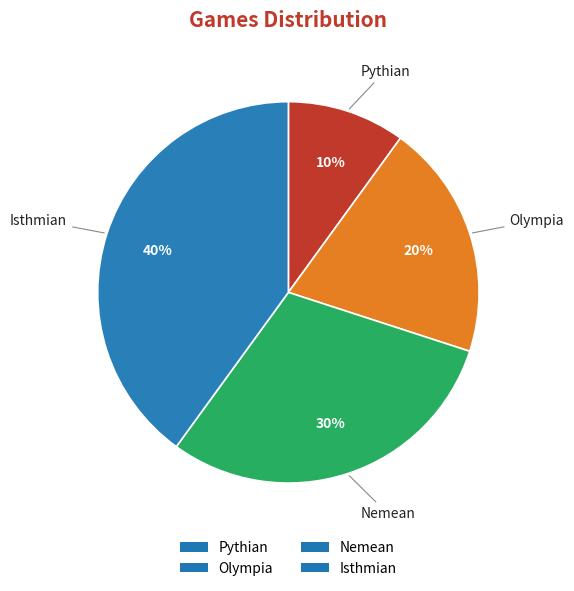

Is the sum of Olympia and Isthmian greater than half?

Yes